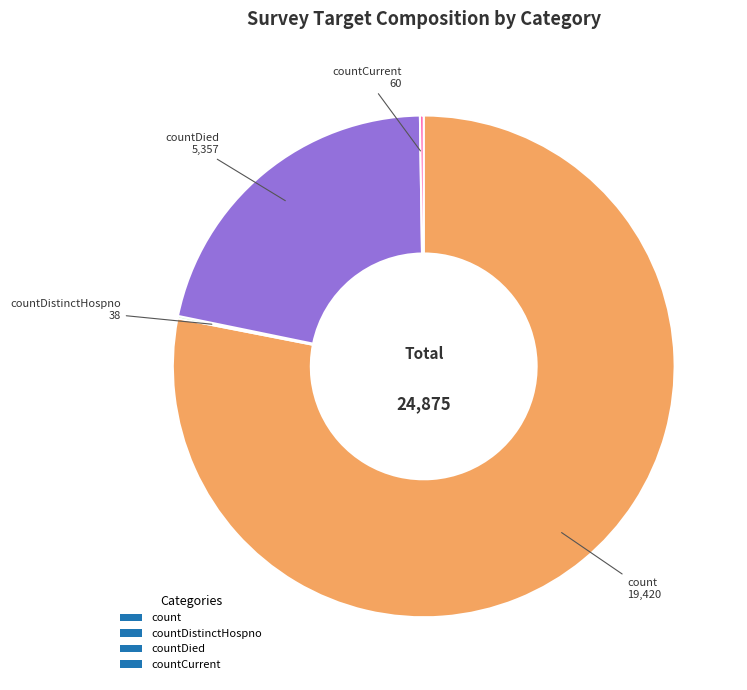

Which category has the biggest portion of the pie?

count